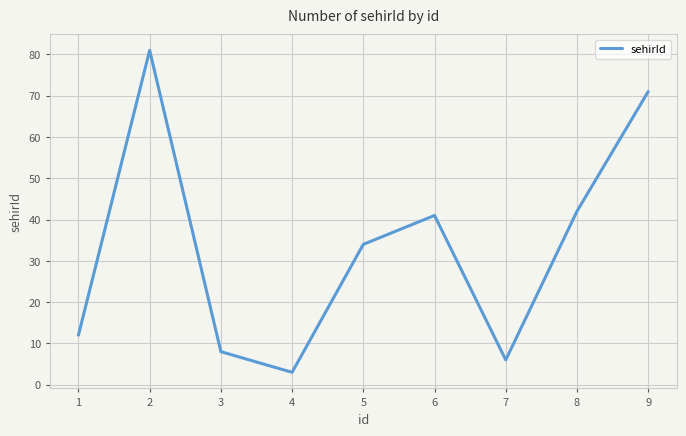

Where is the data nearest to the value 42?

8